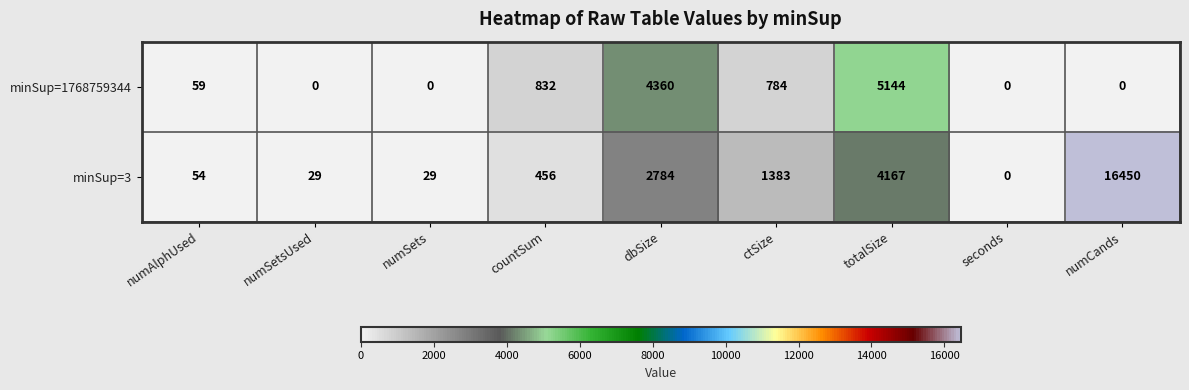

Rank the series by their maximum value, from lowest to highest.

minSup=1768759344, minSup=3